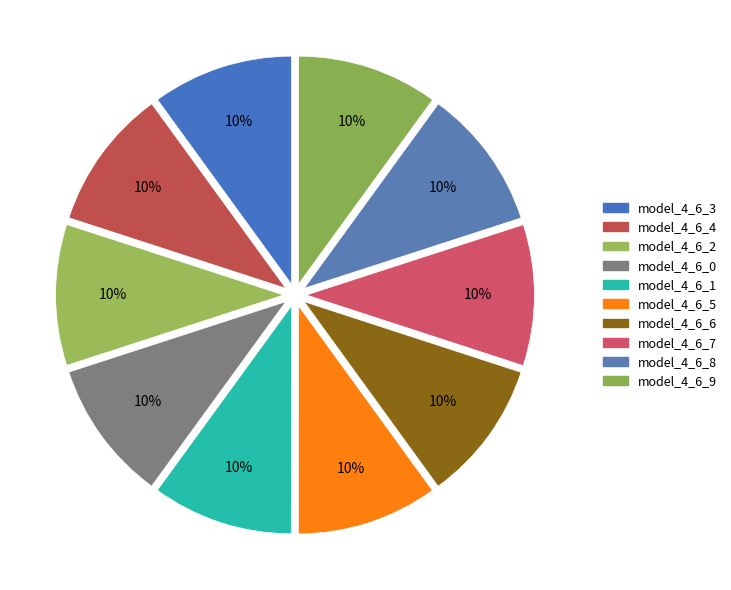

What portion of the pie excludes model_4_6_9?

90.0%